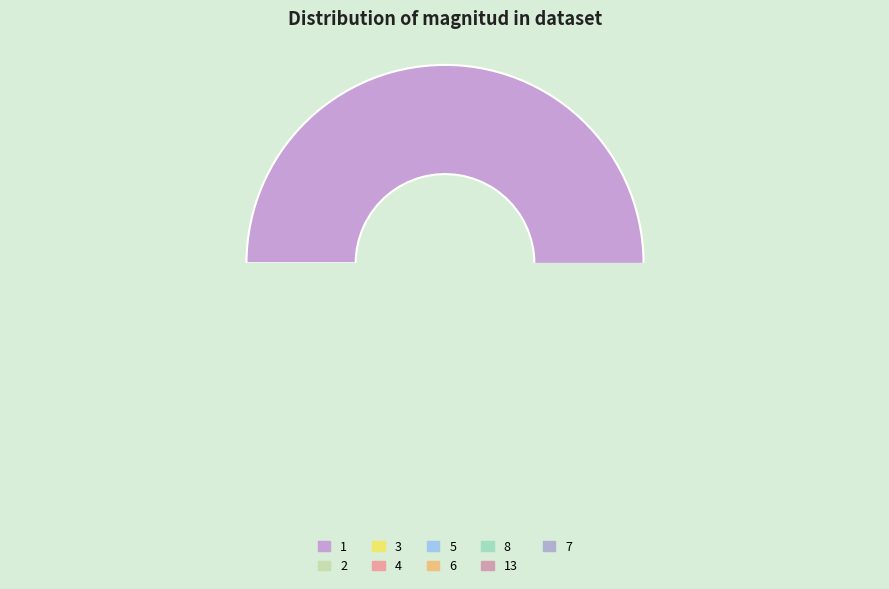

The 3 slice represents 4% of the pie. True or false?

False